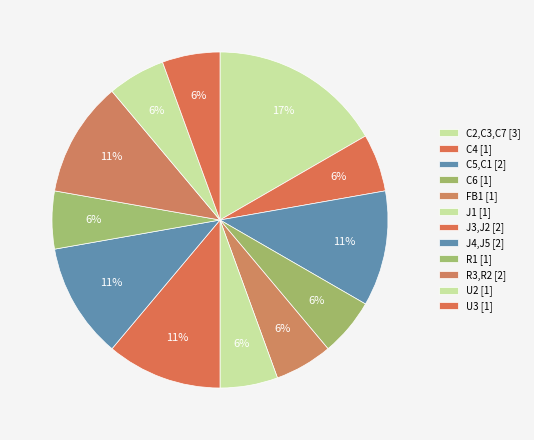

What percentage do C4 and R1 together represent?

11.1%